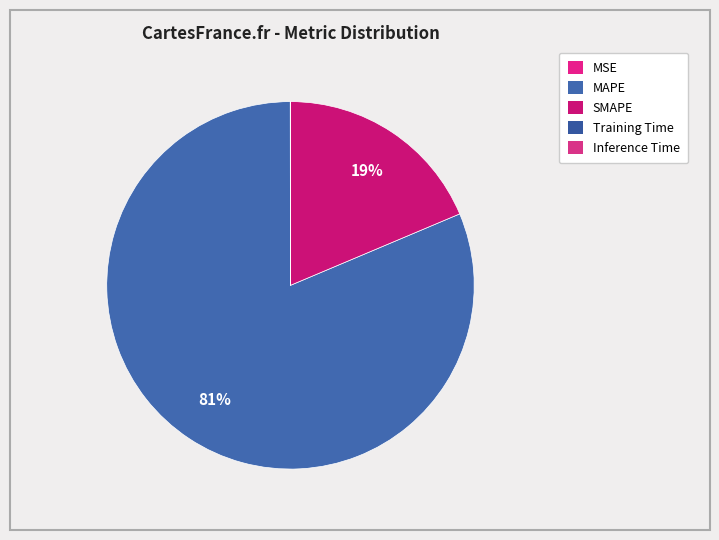

What is the majority slice?

MAPE